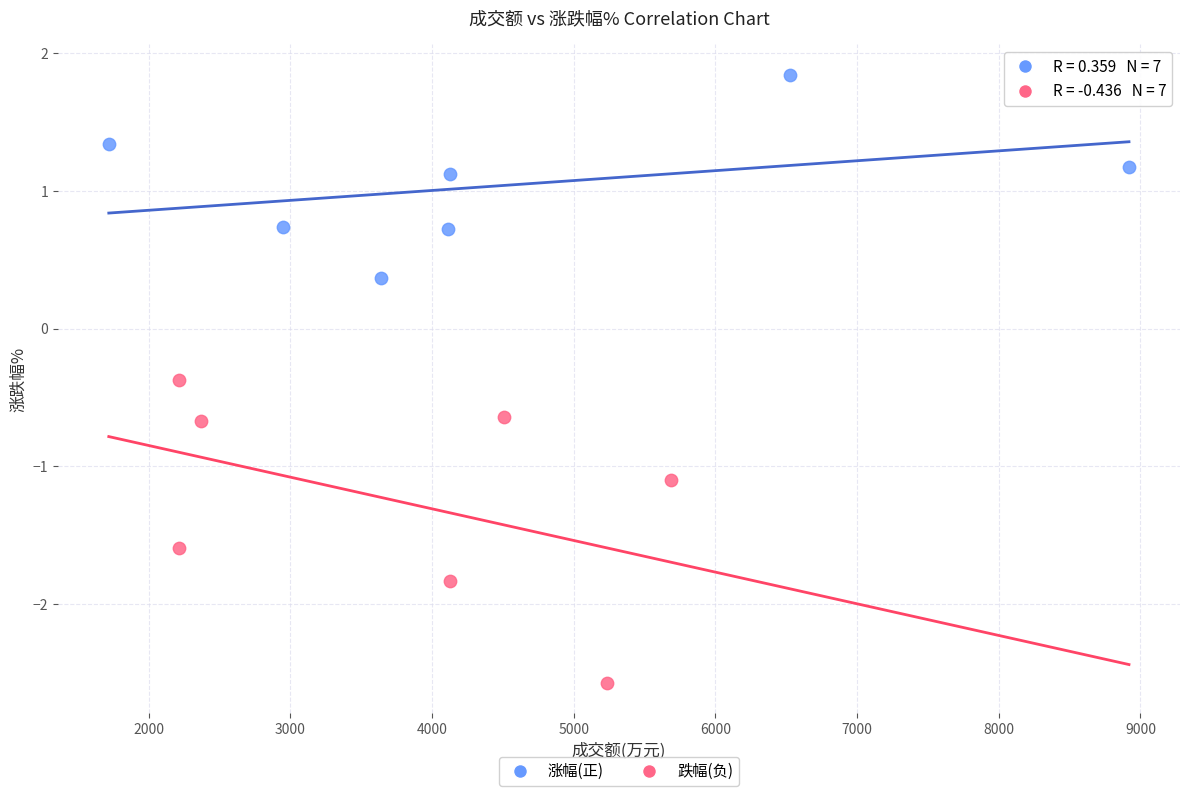

Which series has the widest spread of Y values?

跌幅(负)